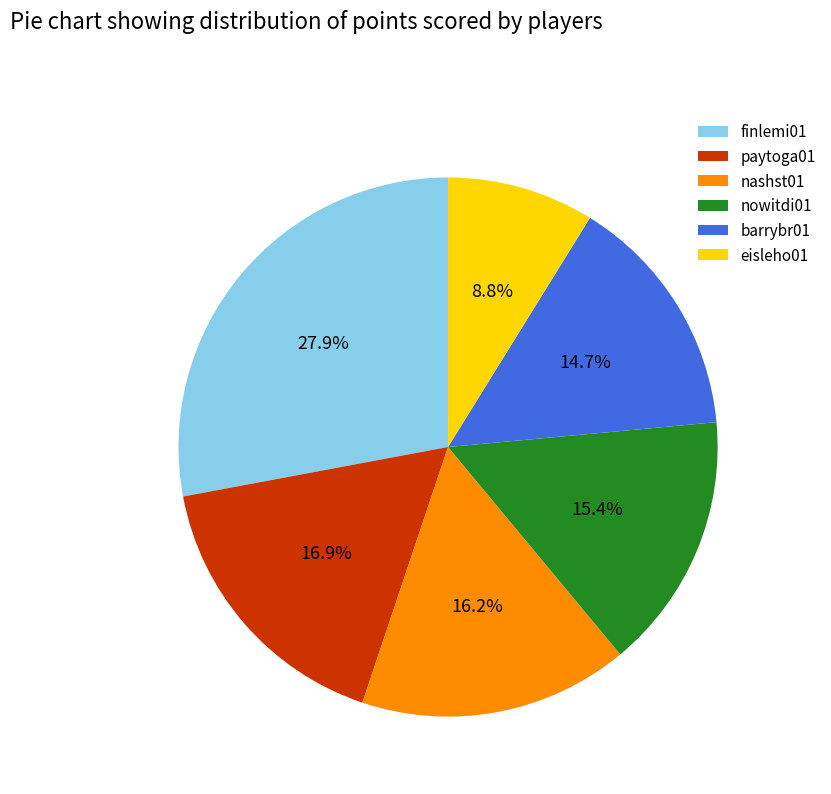

Which slice is the largest?

finlemi01